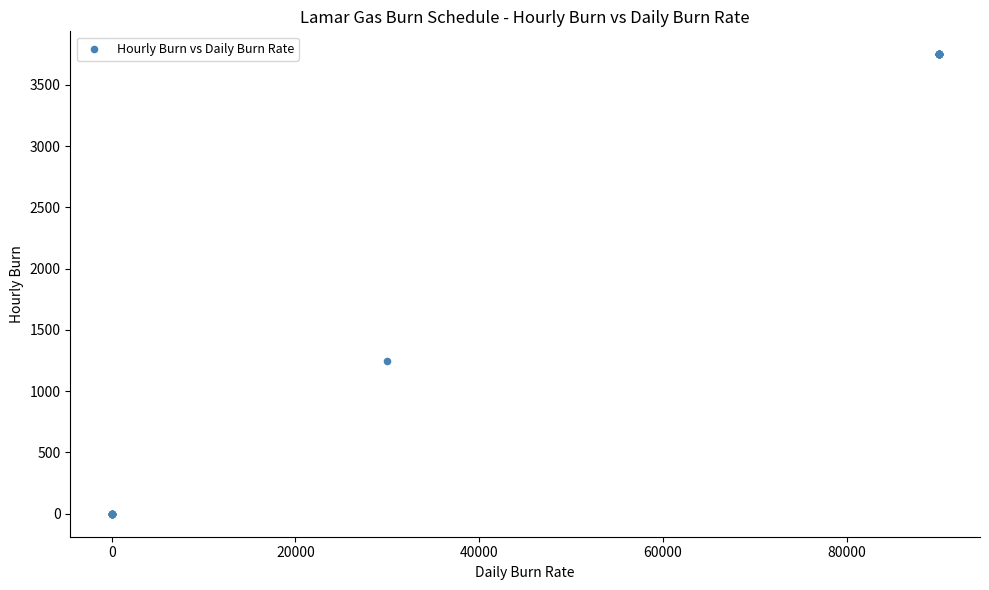

What Y value in the scatter plot is closest to 1875?

1250